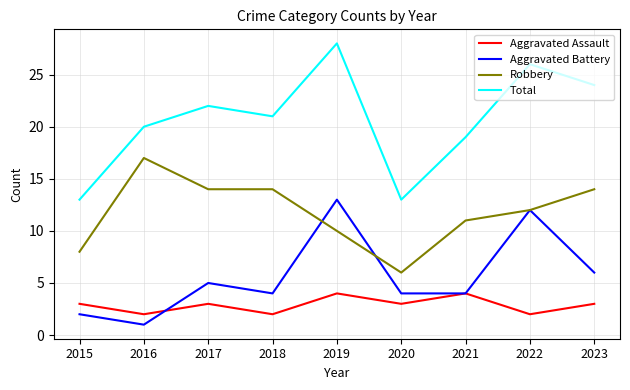

What is the sum of the Aggravated Battery values at 2017 and 2016?

6